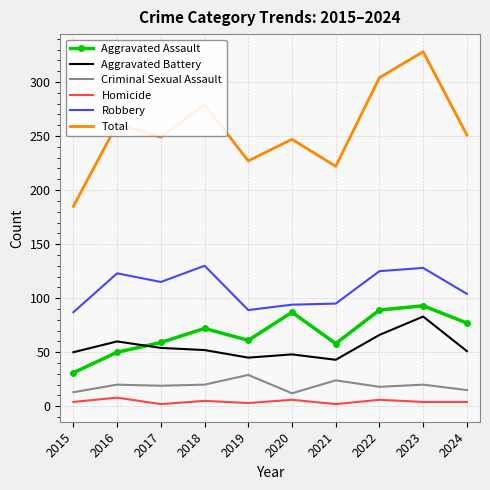

What is the spread (max minus min) of values at 2020?

241